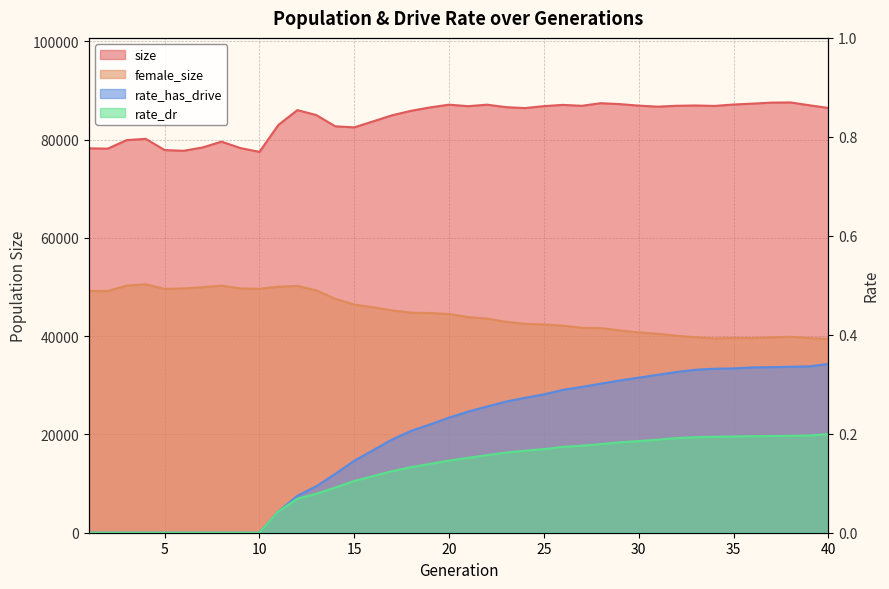

Which series has the largest total across all categories?

size